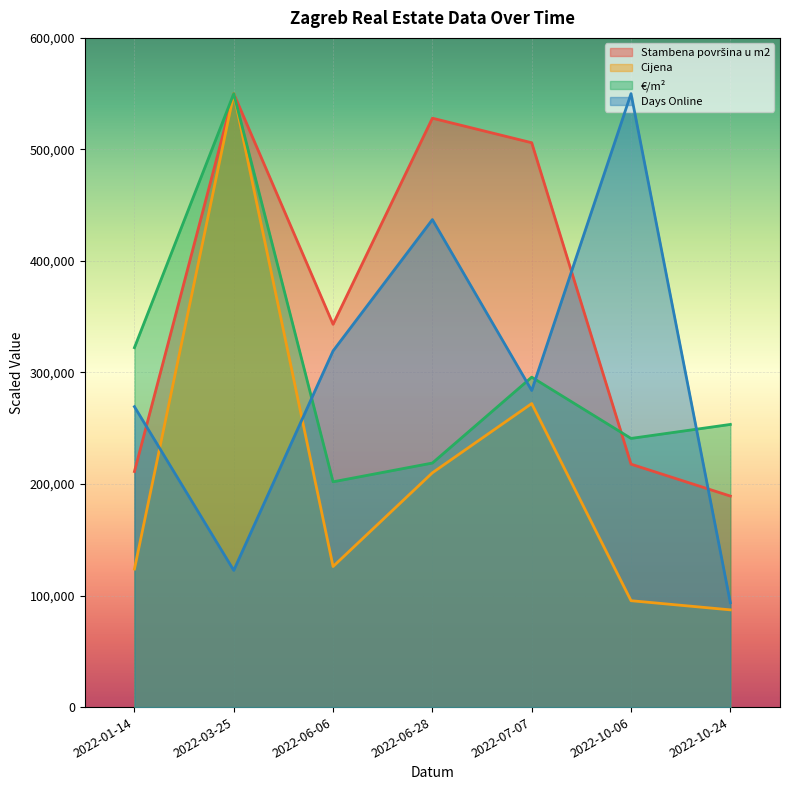

Which series has the largest total across all categories?

Stambena površina u m2